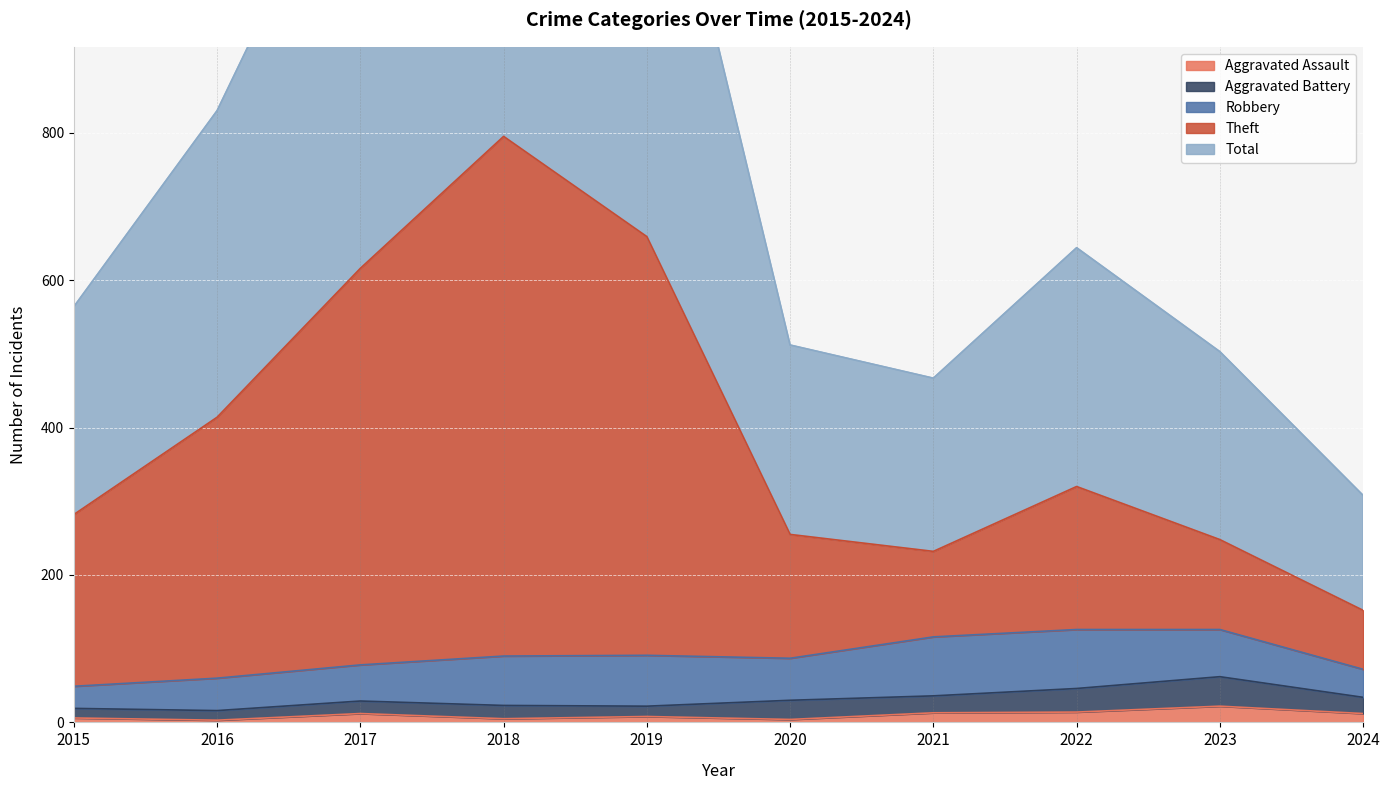

The value of Theft at 2018 is 1143. True or false?

False